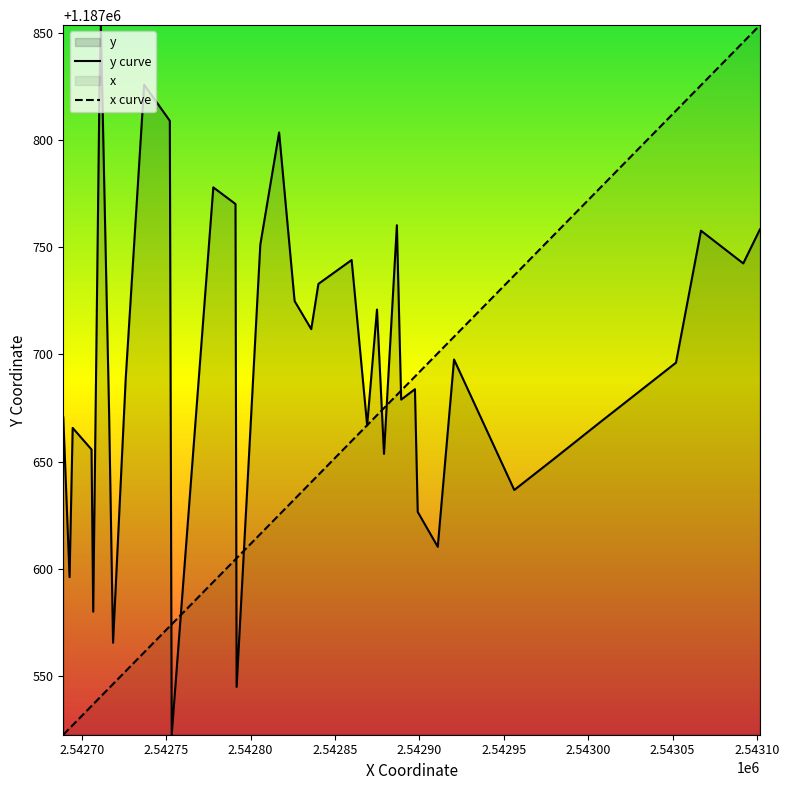

Does the chart have visible grid lines?

No